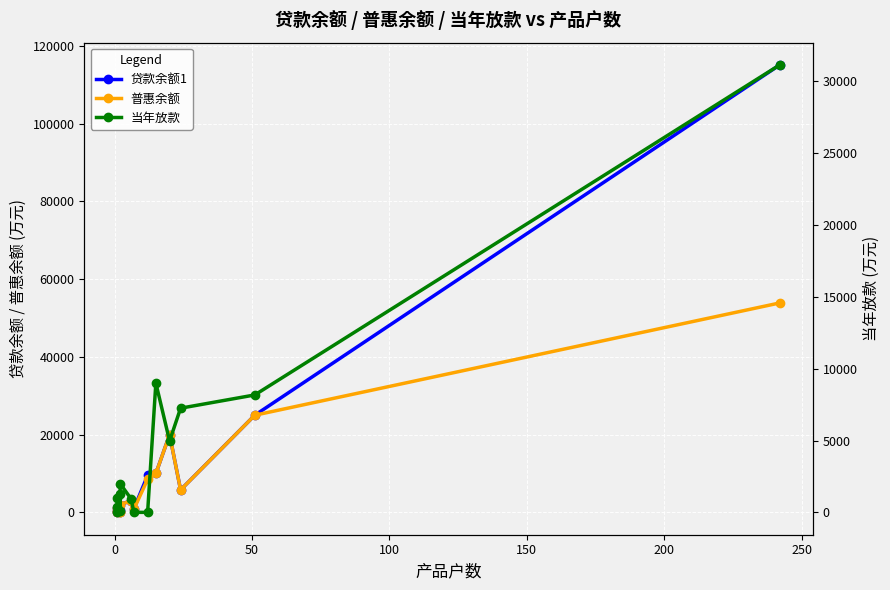

True or false: 普惠余额 and 贷款余额1 cross at least once.

False